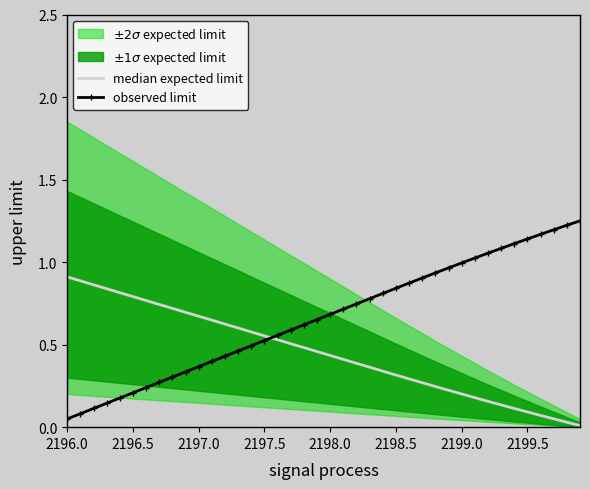

The value of observed limit at 29 is 0.3. True or false?

False